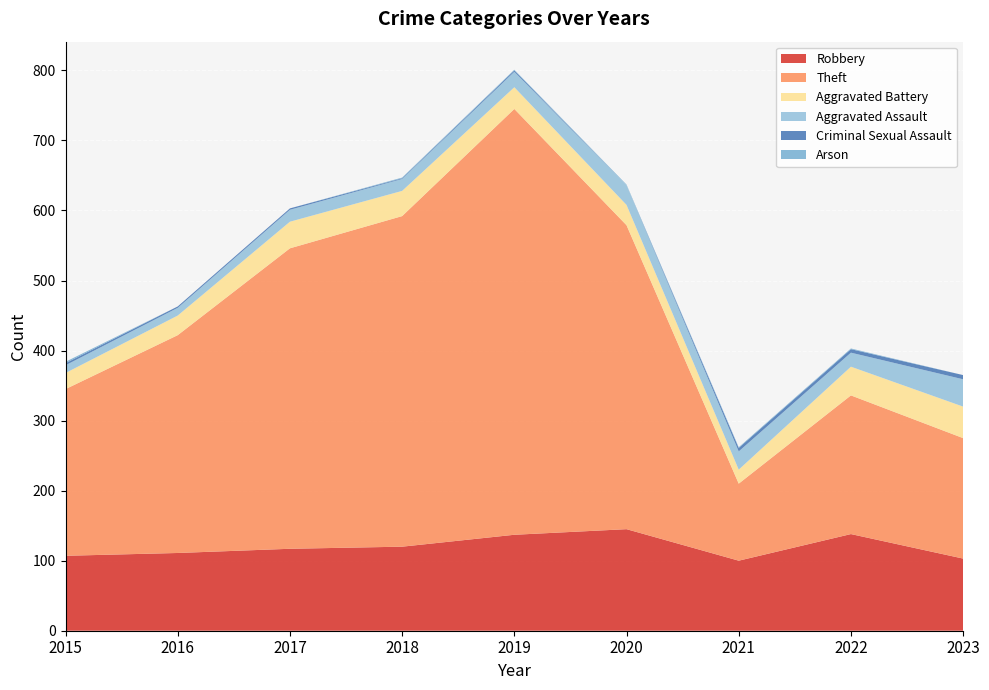

Reading left to right, extract all data points from this chart.

Robbery: 107	111	117	120	137	145	100	138	103
Theft: 238	311	429	472	608	434	110	198	172
Aggravated Battery: 23	28	38	36	31	29	20	41	45
Aggravated Assault: 11	11	17	17	22	28	26	20	39
Criminal Sexual Assault: 3	2	2	1	2	0	5	5	6
Arson: 2	0	0	1	1	1	1	1	0